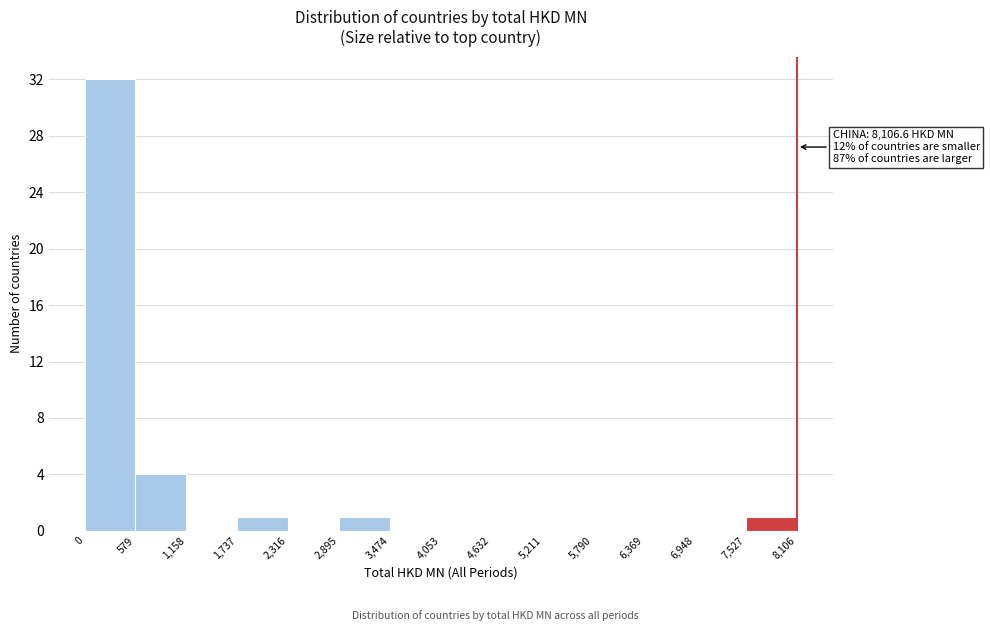

Which range on the x-axis has the tallest bar?

0 to 579